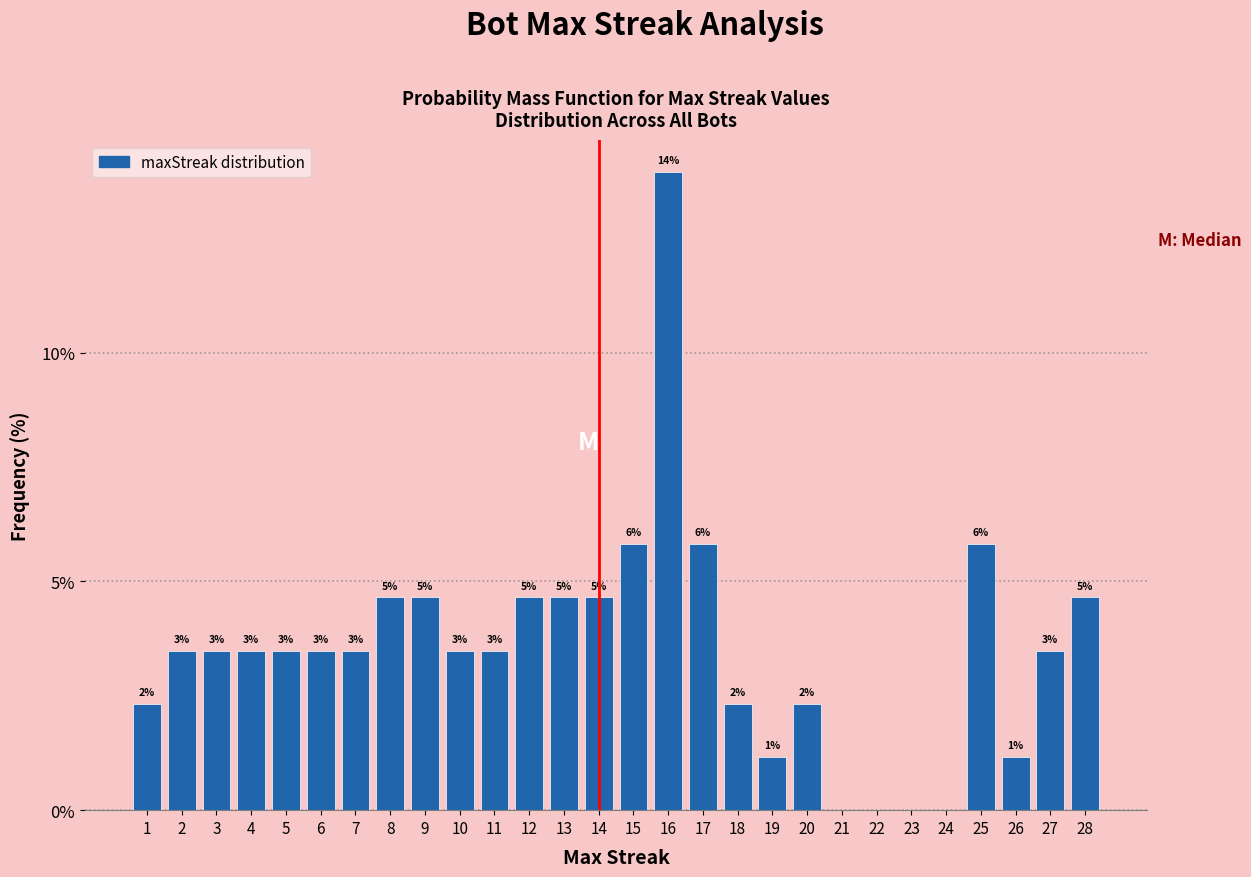

Are the bars horizontal?

No